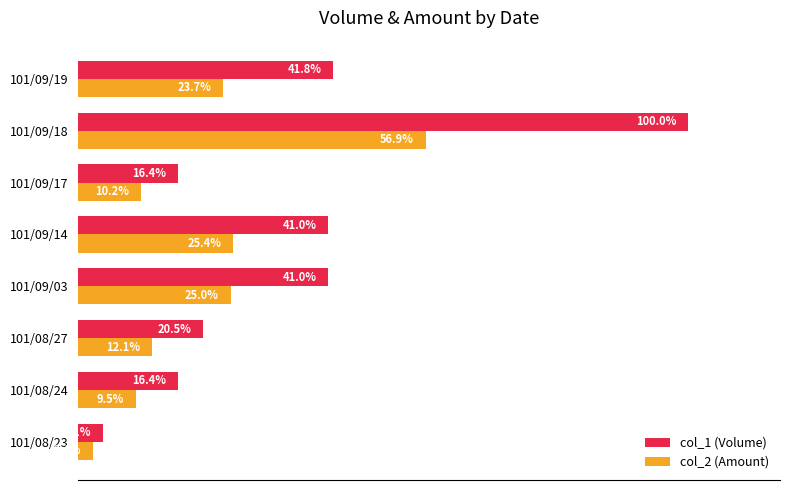

Which series changed the most between 101/08/24 and 101/09/03?

col_1 (Volume)